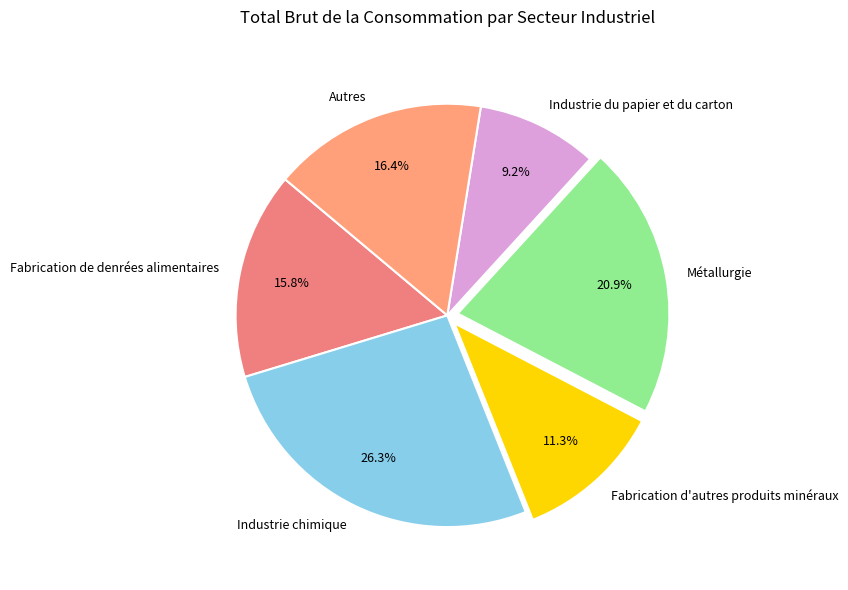

Is it true that Industrie du papier et du carton is 9% of the pie?

True